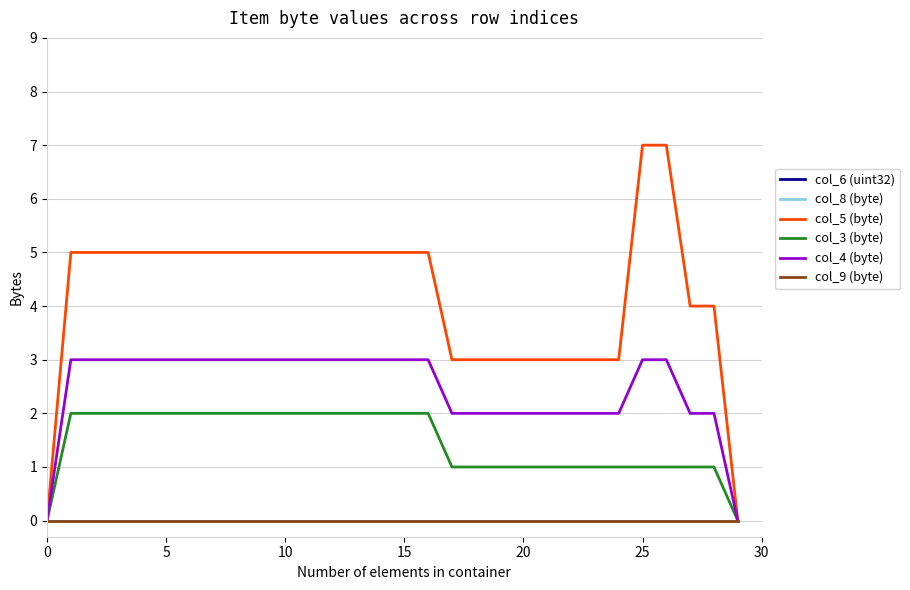

Does the chart display data point markers on the line(s)?

No